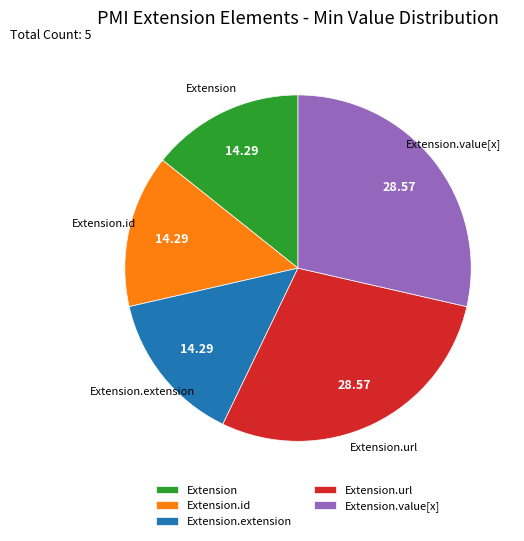

Does any single category account for the majority?

No